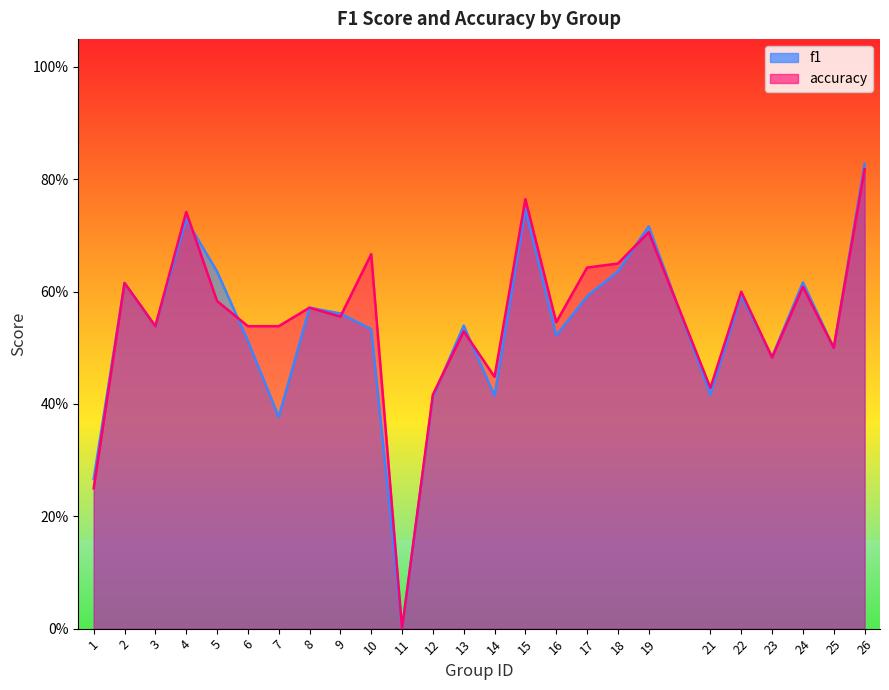

How many values in the f1 series exceed 0?

24